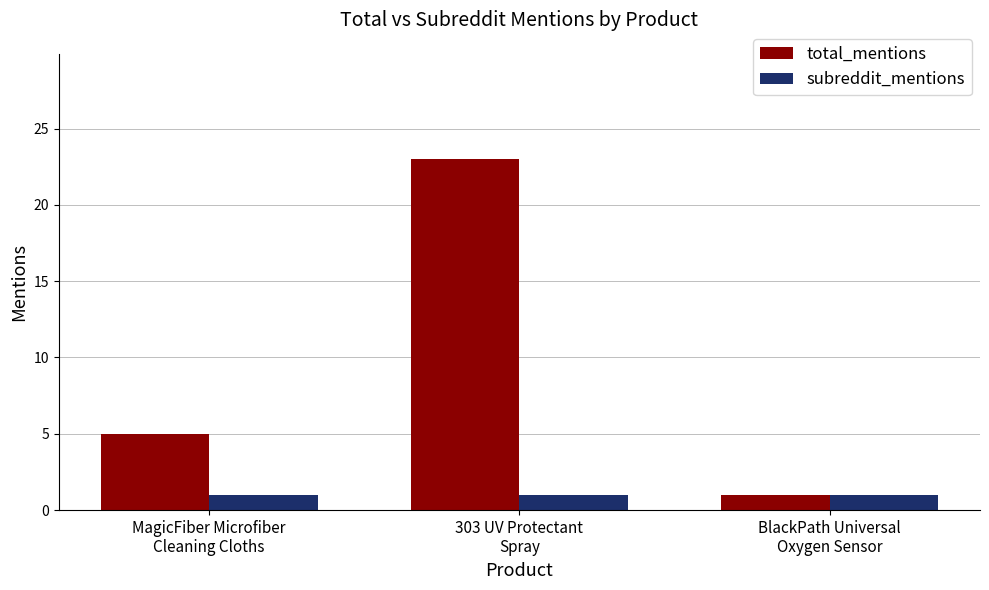

What position from the right is BlackPath Universal
Oxygen Sensor?

1